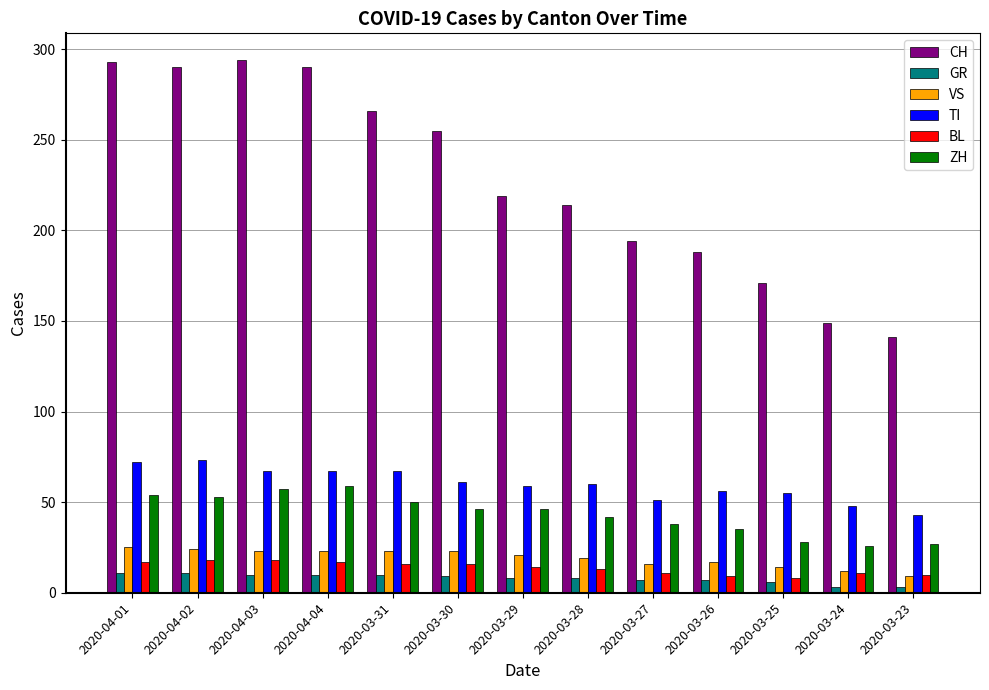

What is the total value across all series at 2020-03-30?

410